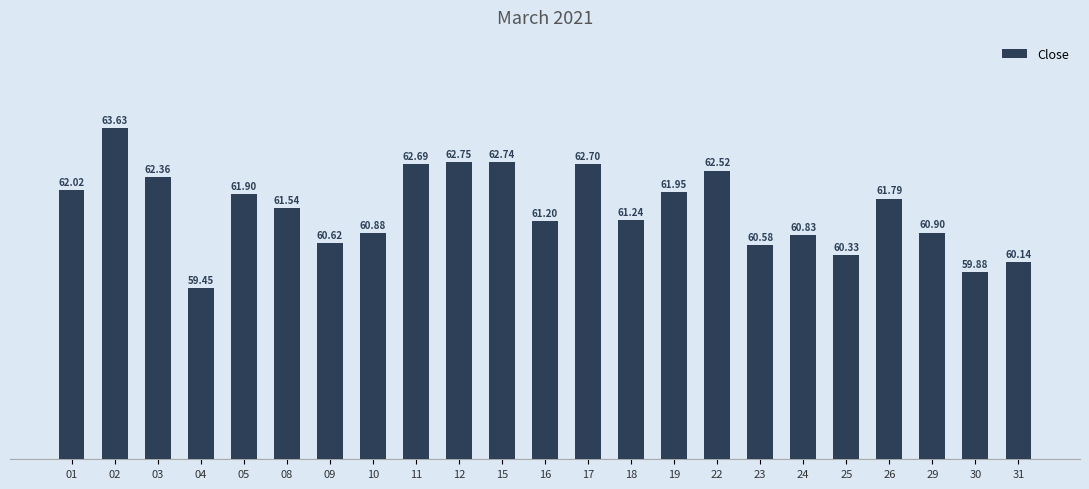

What is the ratio of the value at 08 to the value at 19?

1.0